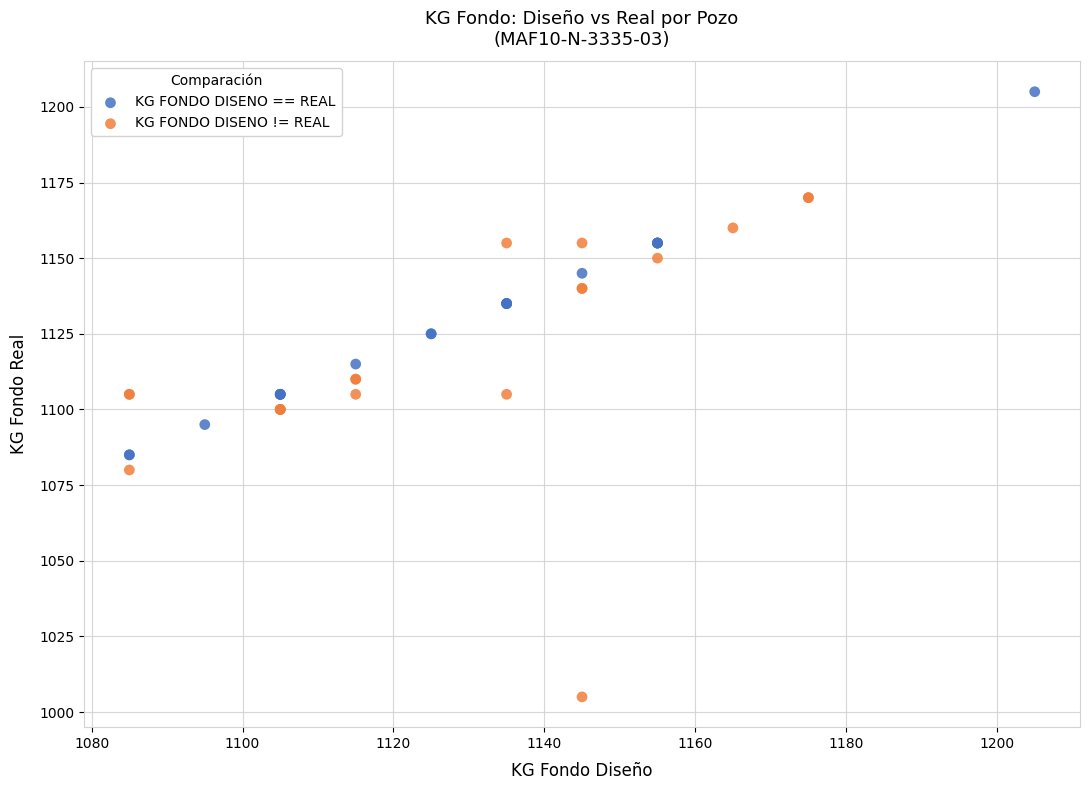

Which series contains the highest Y value?

KG FONDO DISENO == REAL